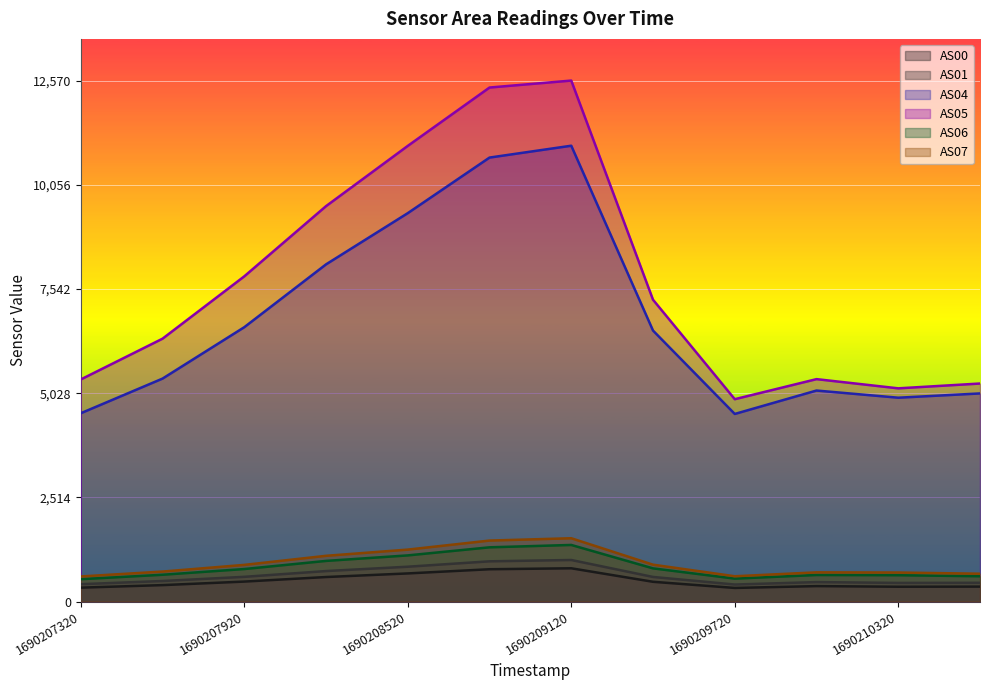

What is the average value of the AS00 series?

496